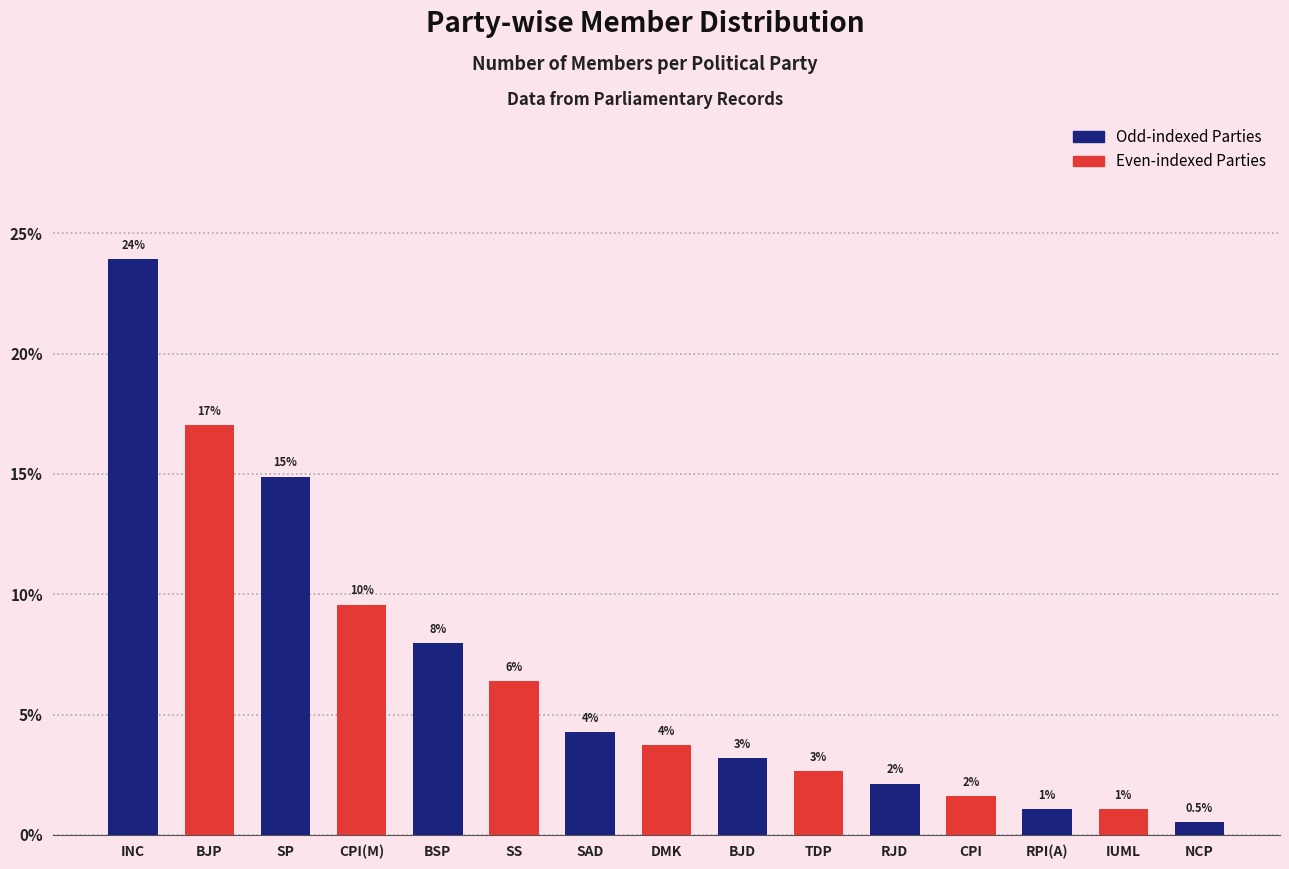

List the labels in order of value, largest first.

INC, BJP, SP, CPI(M), BSP, SS, SAD, DMK, BJD, TDP, RJD, CPI, RPI(A), IUML, NCP